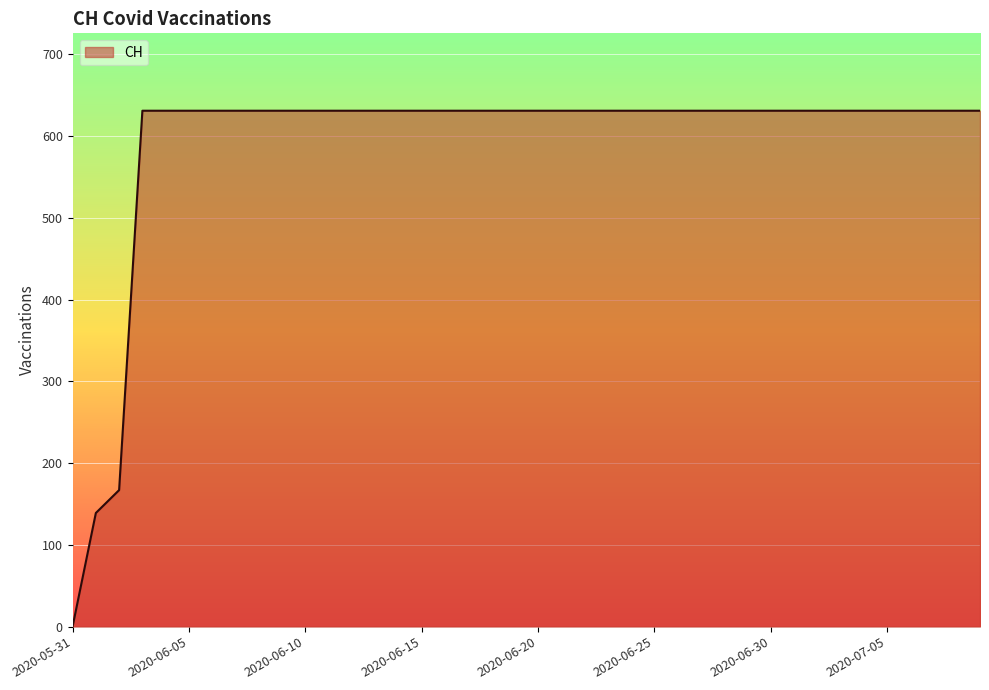

What is the difference between the maximum and minimum values?

631